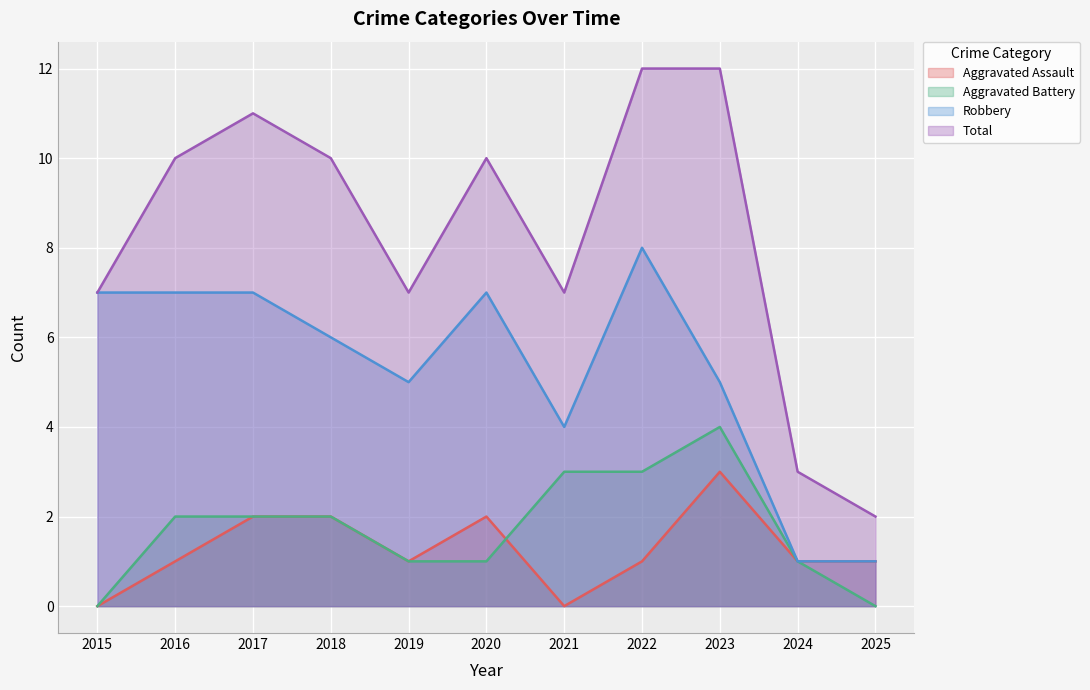

What is the spread (max minus min) of values at 2019?

6